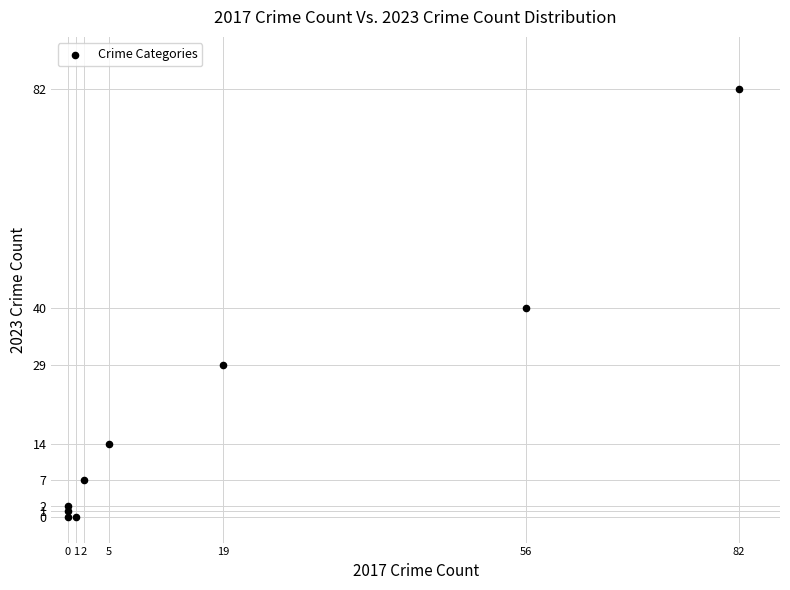

What Y value in the scatter plot is closest to 41?

40